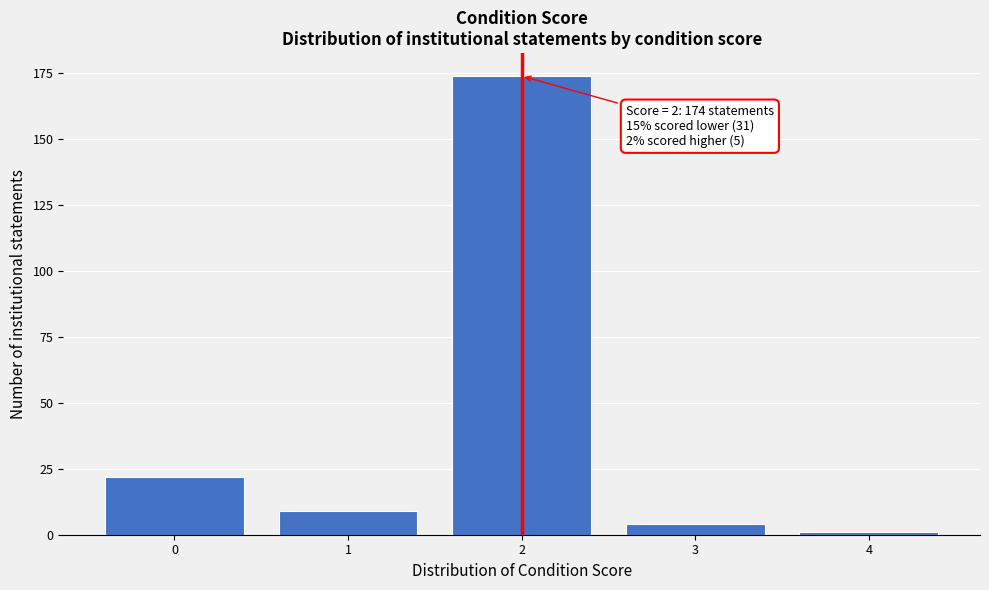

Reading left to right, transcribe all the data shown in this chart.

0=22	1=9	2=174	3=4	4=1